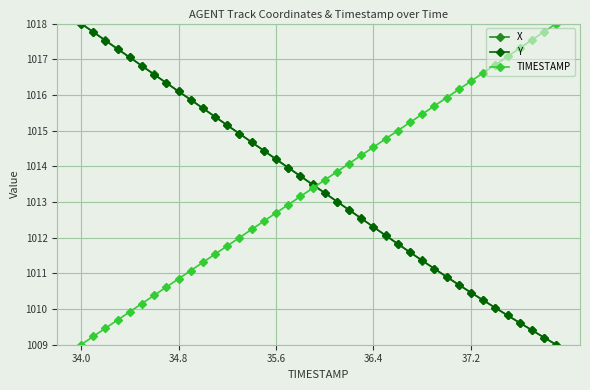

What is the value of the Y point at the 33rd from the left?

1010.5